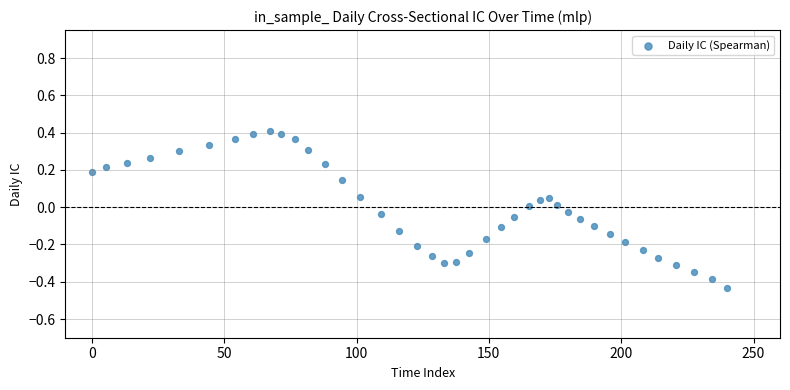

What is the range of X values (max minus min)?

240.0